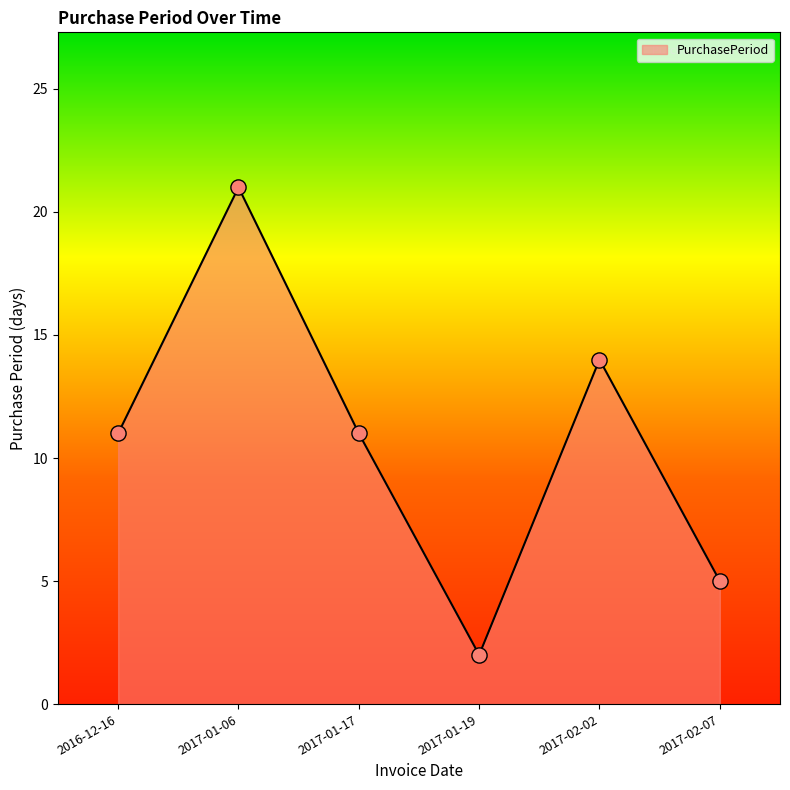

What is the change in value from 2017-01-17 to 2017-01-19?

-9